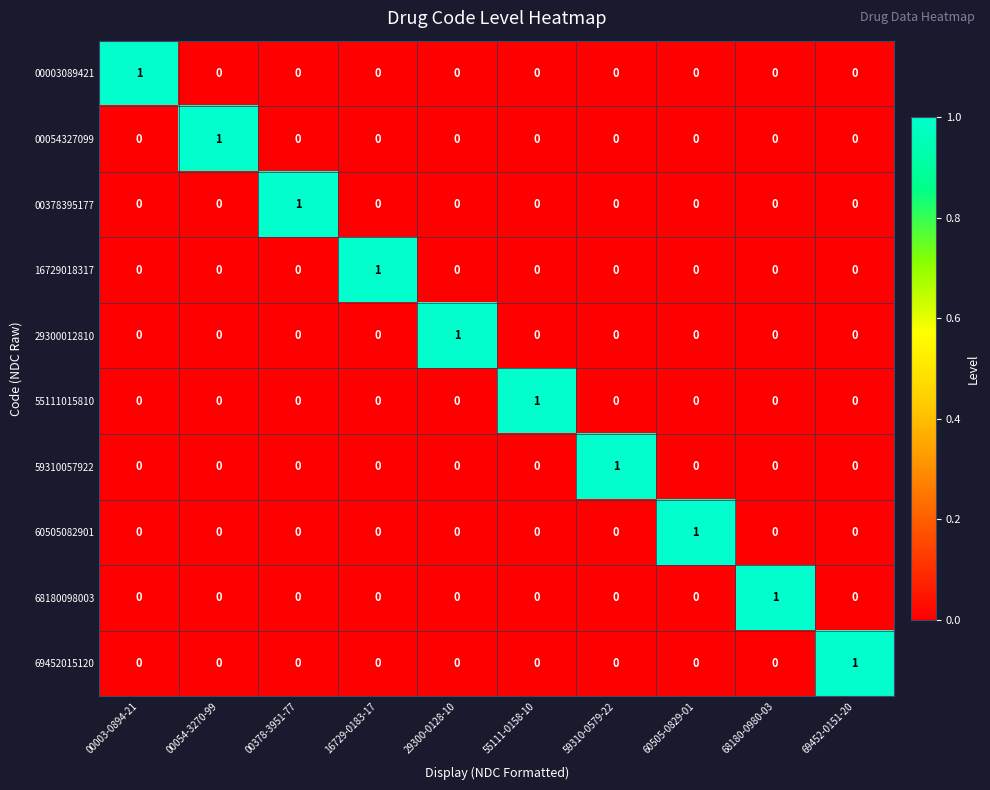

How many values in 00378395177 are above zero?

1